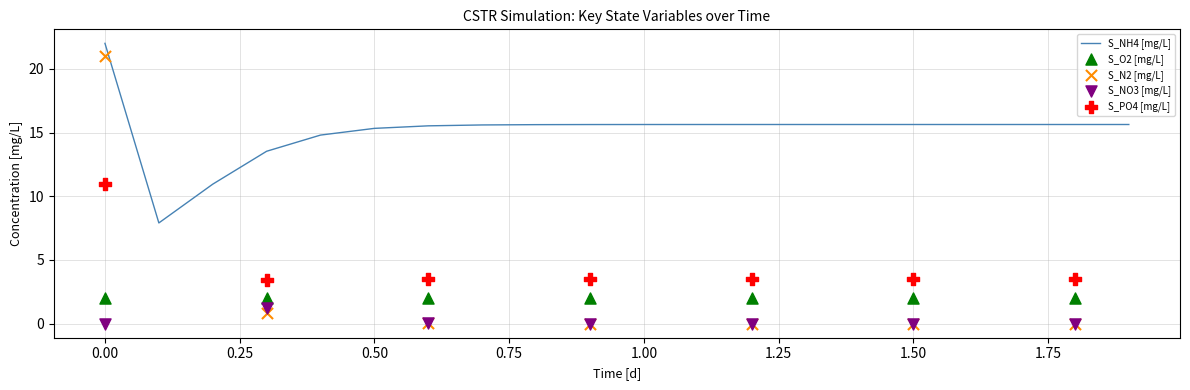

Which series has the largest Y range (max minus min)?

S_N2 [mg/L]